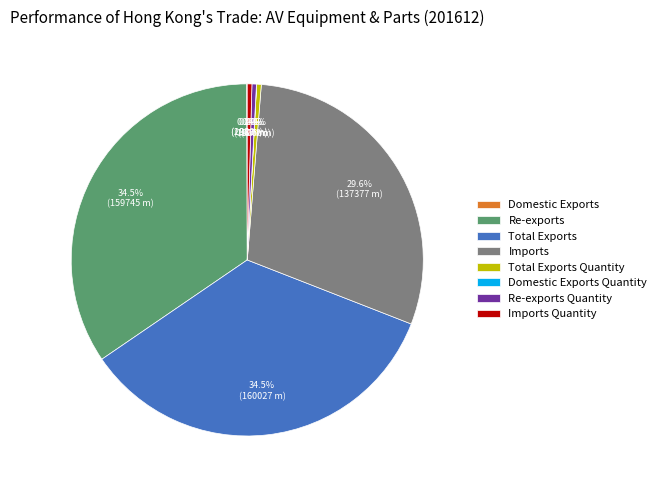

Between Re-exports Quantity and Imports, which is larger?

Imports